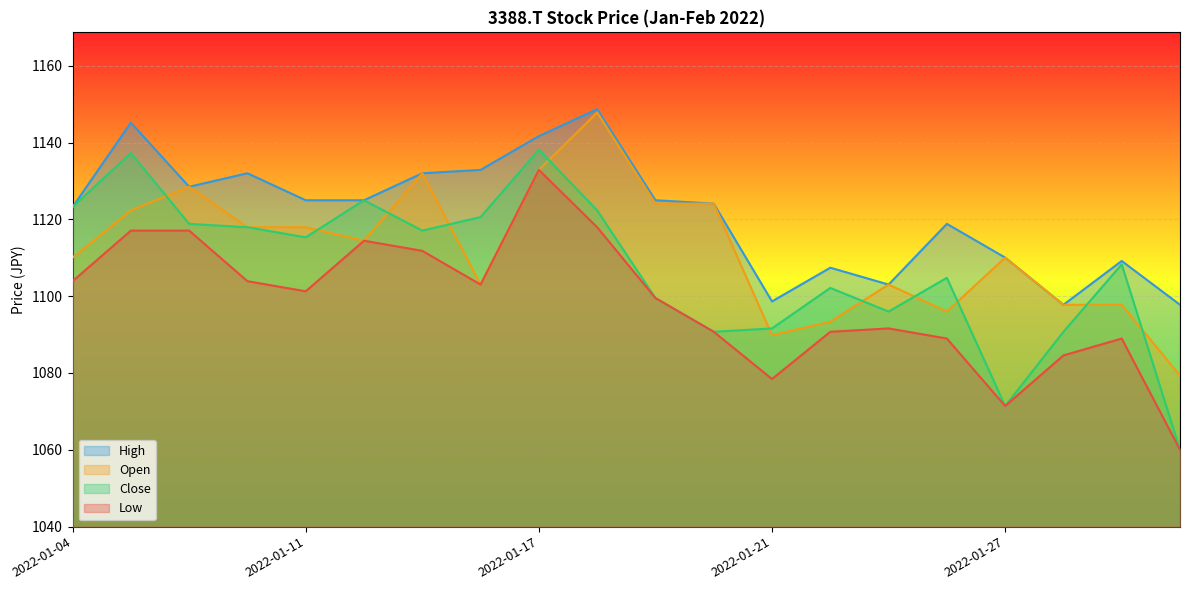

Which series has the largest total across all categories?

High